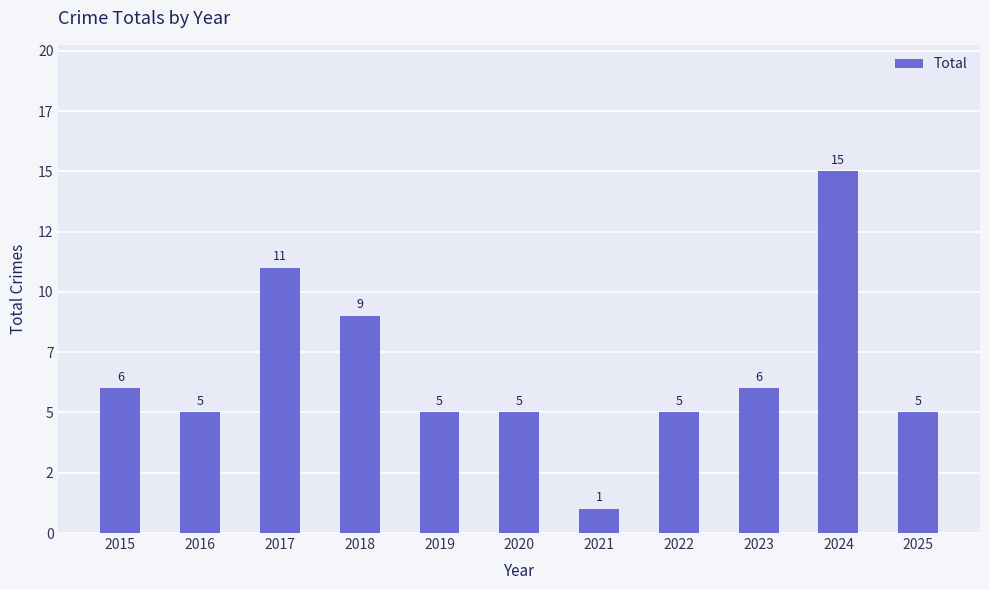

Rank the categories by value from lowest to highest.

2021, 2016, 2019, 2020, 2022, 2025, 2015, 2023, 2018, 2017, 2024